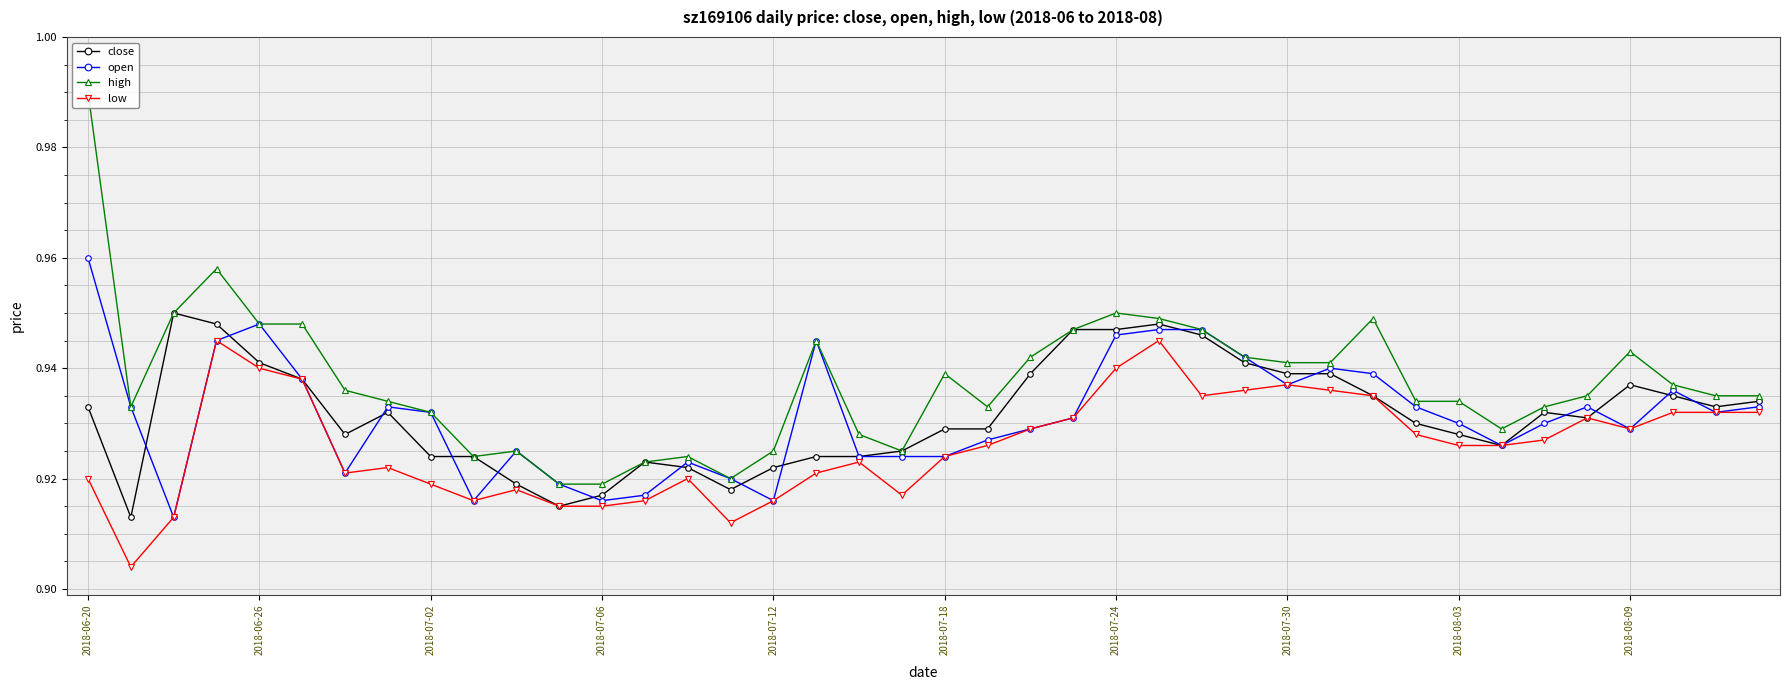

What is the average value of the high series?

0.9